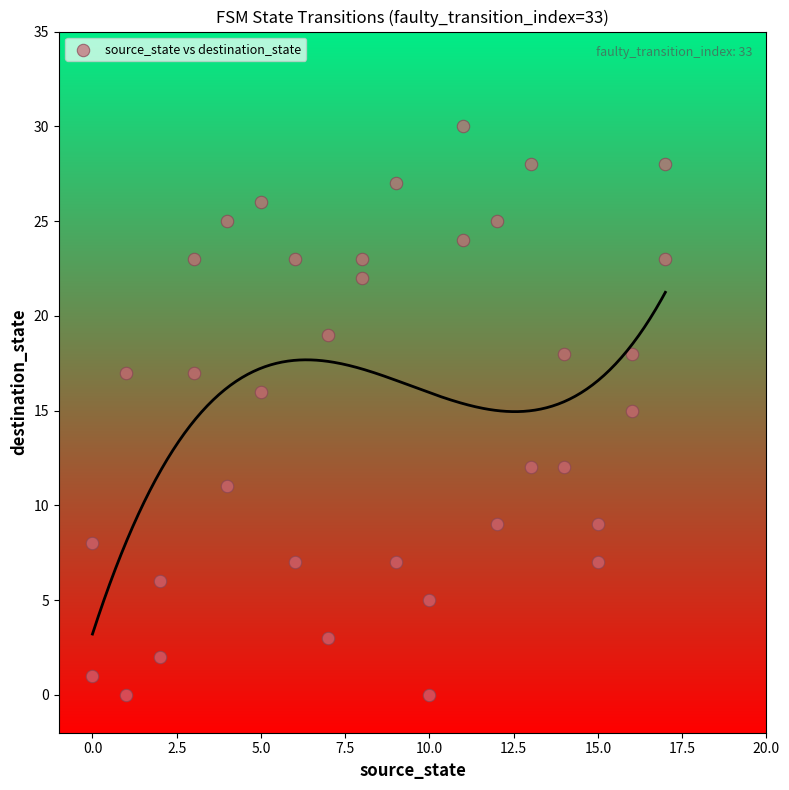

What is the range of X values (max minus min)?

17